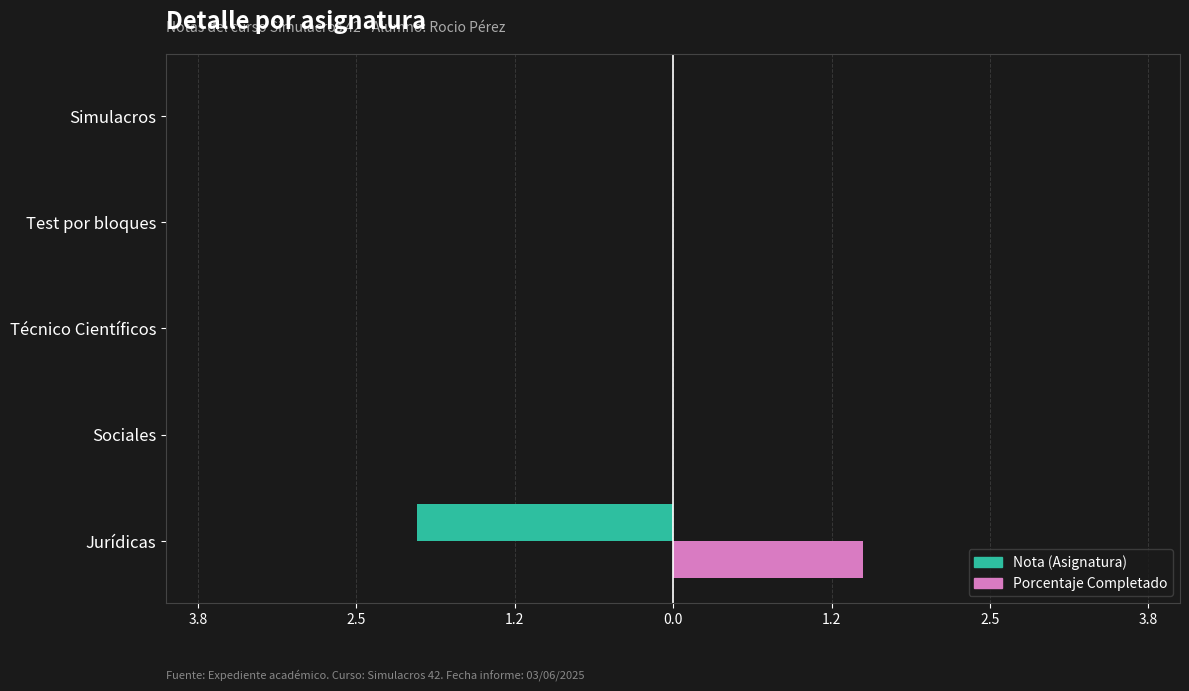

What are all the series names shown in the legend?

Nota (Asignatura), Porcentaje Completado